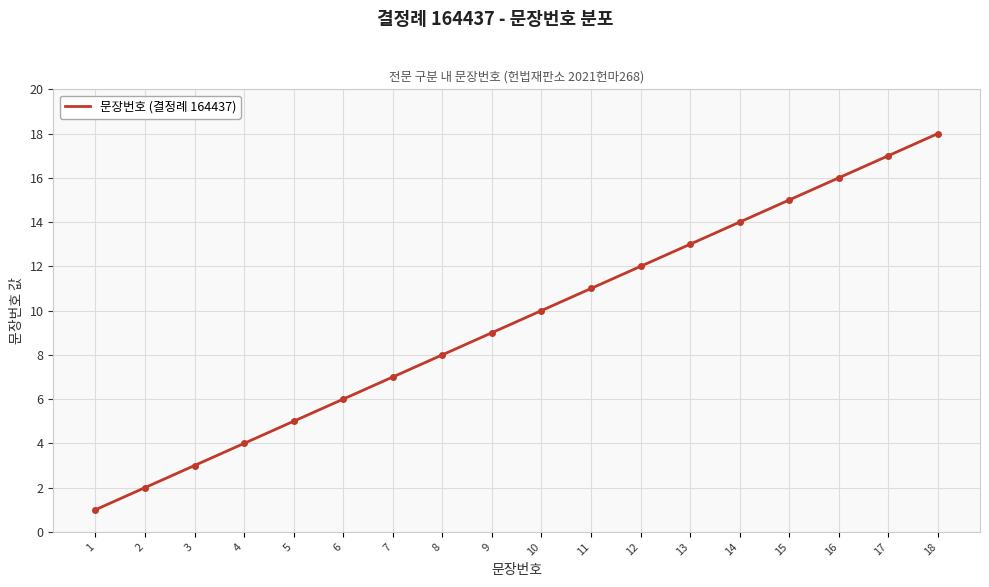

Which category has the highest value across all series?

18